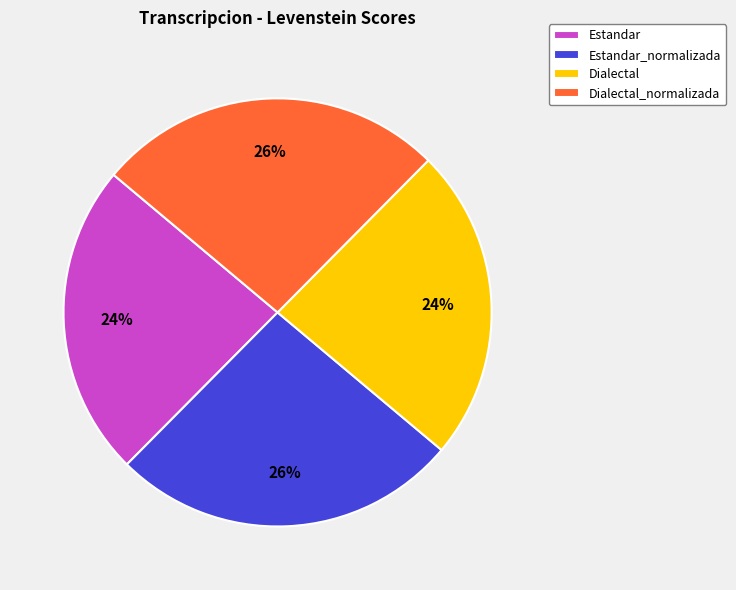

To the nearest percent, what is the average slice percentage?

25%